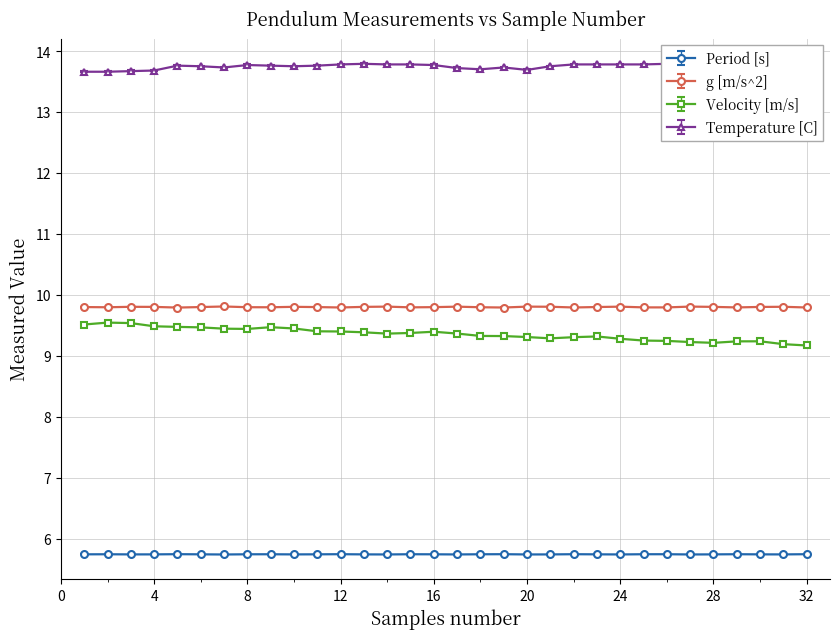

What is the difference between the maximum and second lowest values in the Velocity [m/s] series?

0.4